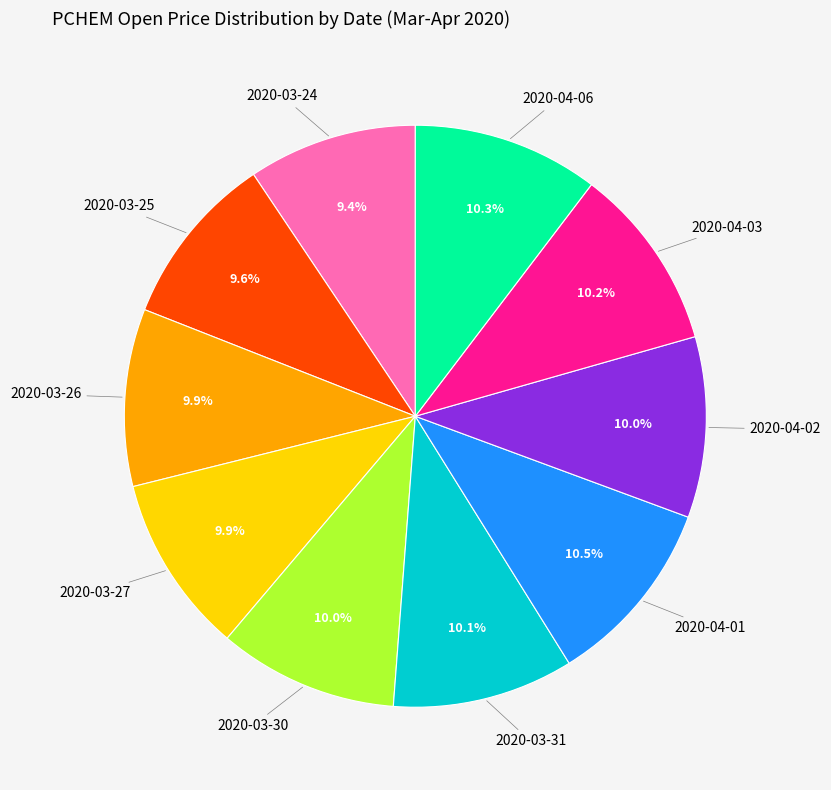

To the nearest percent, what is the difference between the largest and smallest slice percentages?

1%